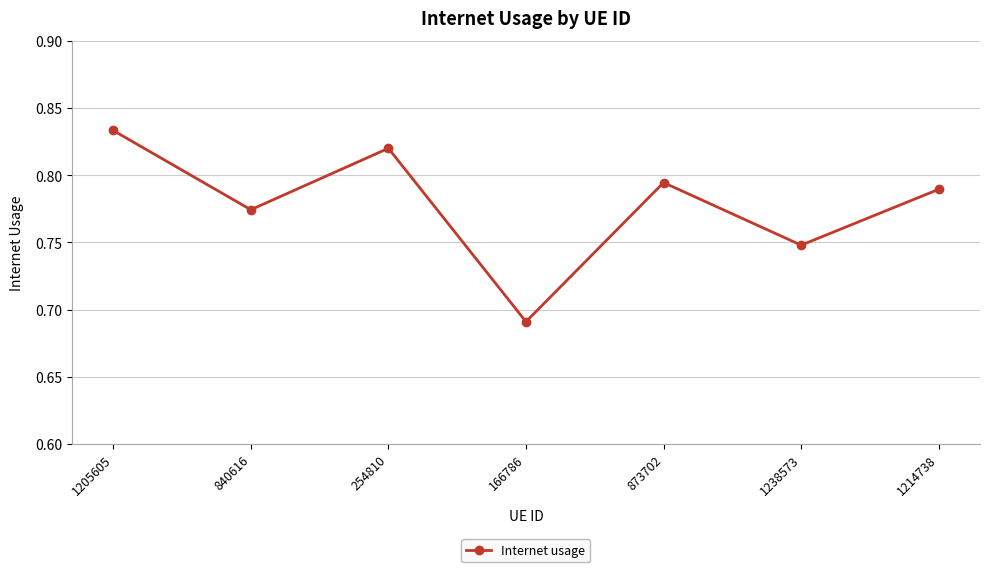

At which label is the value closest to 0?

166786